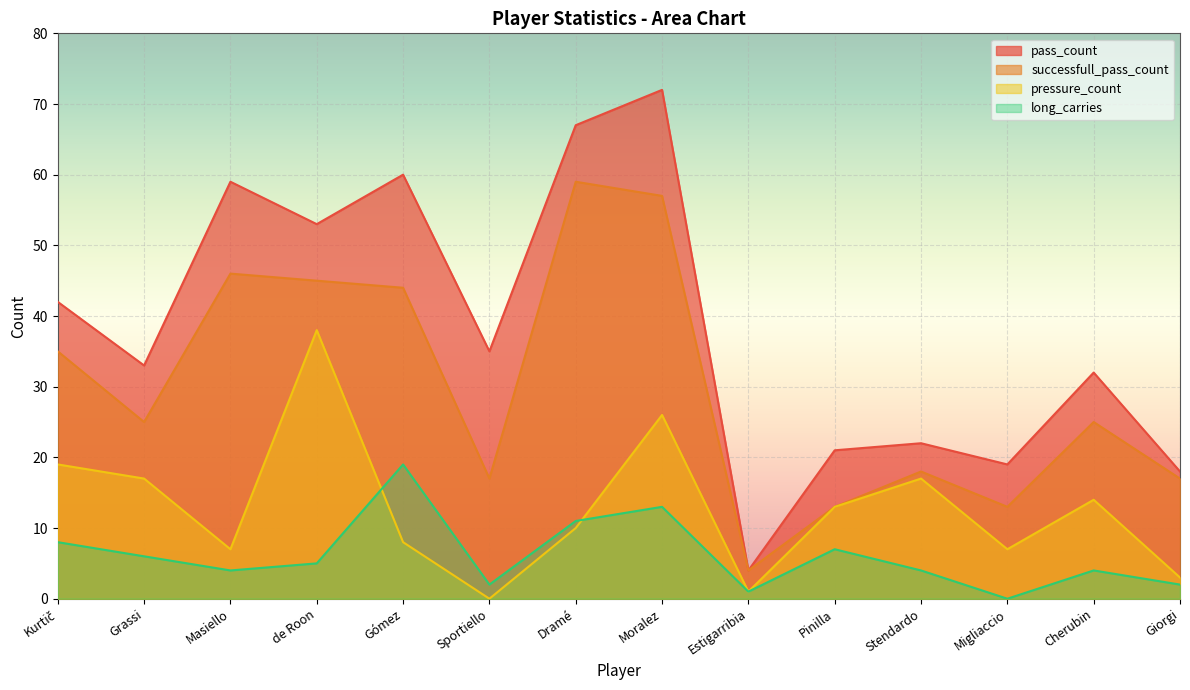

How many lines are shown in the chart?

4